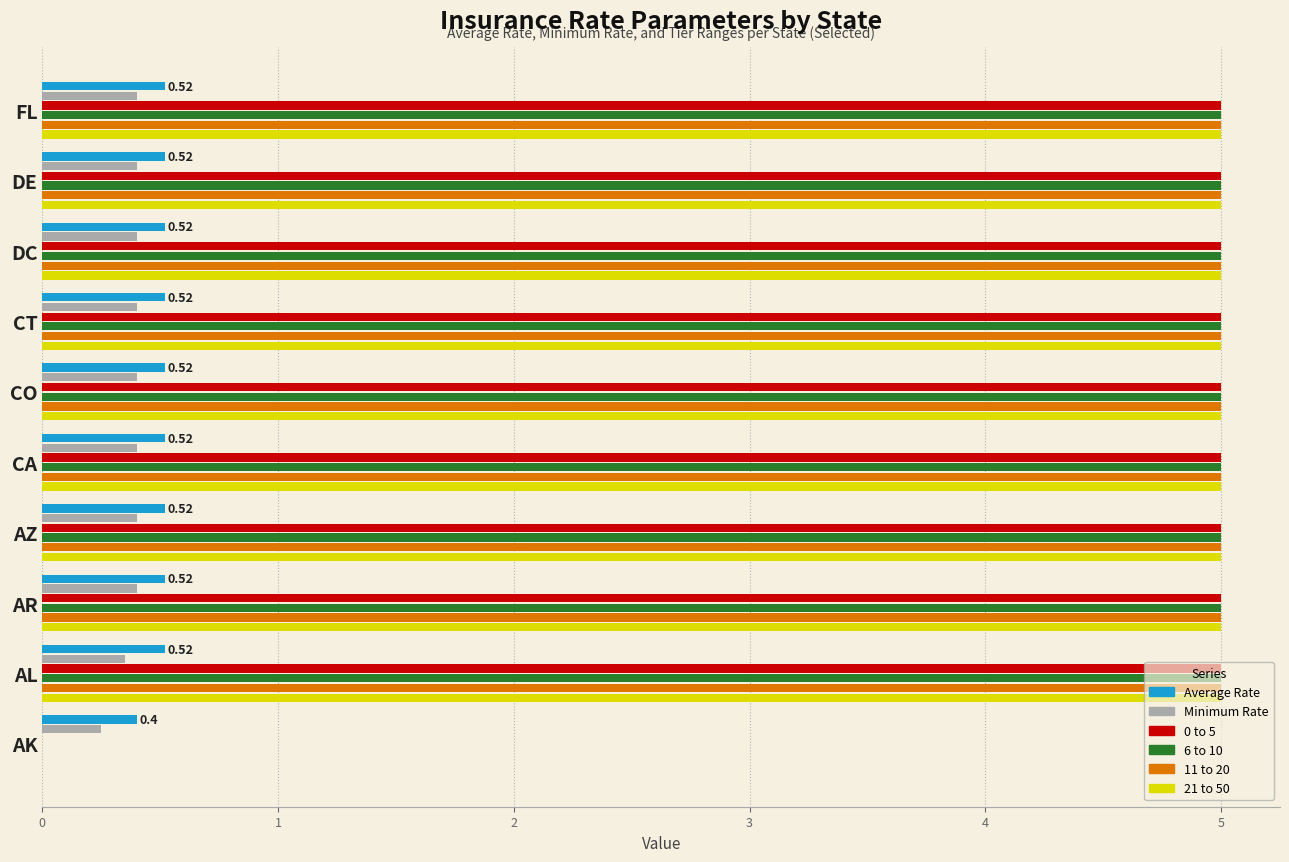

Where is 11 to 20 nearest to the value 2?

AK